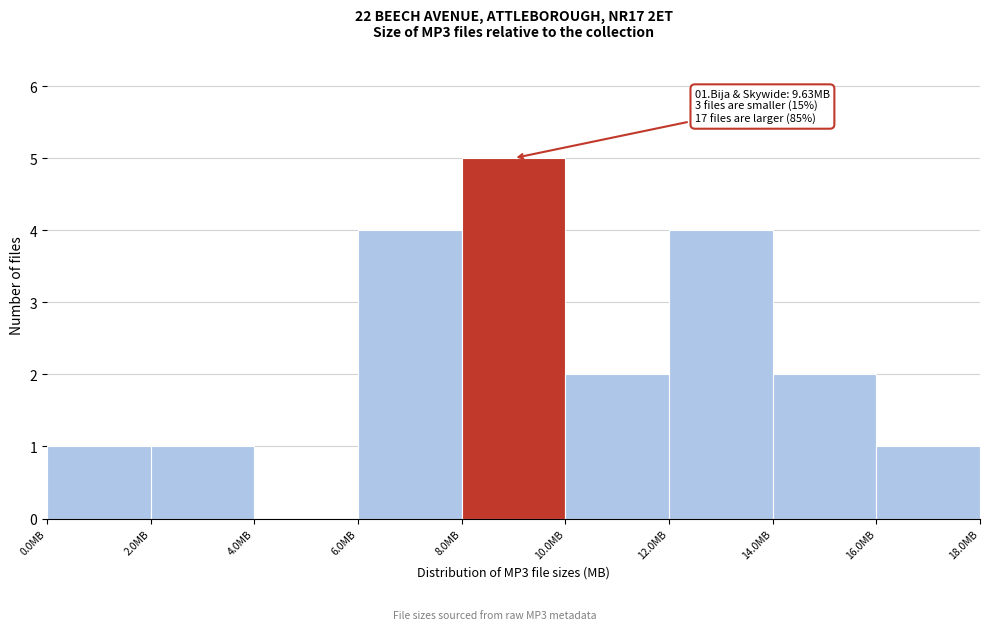

Over which range of the x-axis is the bar tallest?

8 to 10